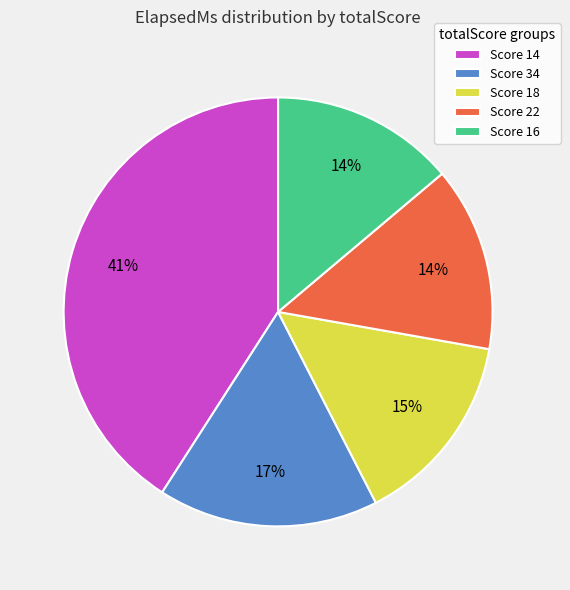

Combined, do Score 16 and Score 22 account for over 50%?

No